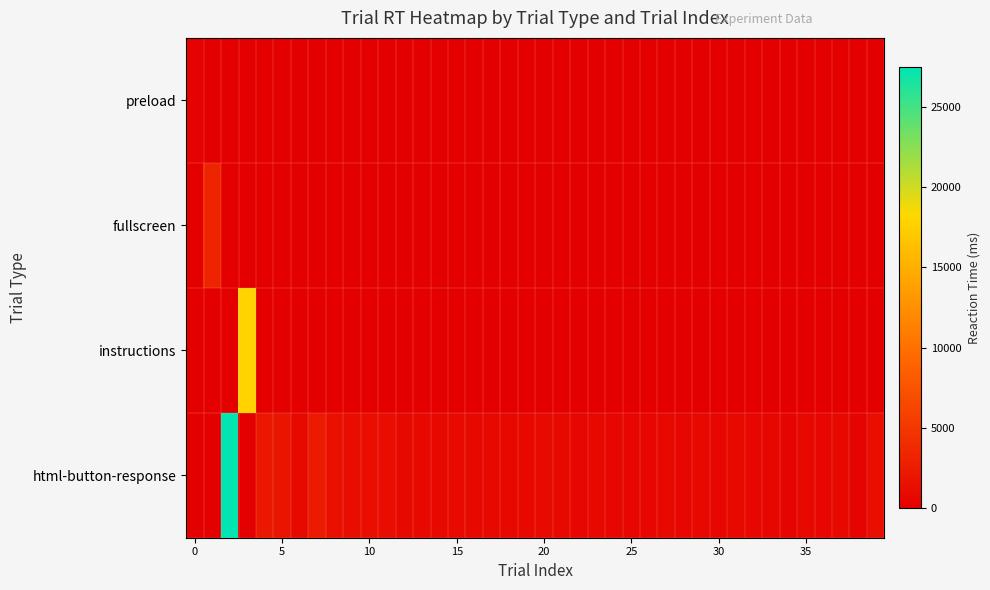

Reading left to right, transcribe all the data shown in this chart.

preload: 269	0	0	0	0	0	0	0	0	0	0	0	0	0	0	0	0	0	0	0	0	0	0	0	0	0	0	0	0	0	0	0	0	0	0	0	0	0	0	0
fullscreen: 0	3252	0	0	0	0	0	0	0	0	0	0	0	0	0	0	0	0	0	0	0	0	0	0	0	0	0	0	0	0	0	0	0	0	0	0	0	0	0	0
instructions: 0	0	0	17771	0	0	0	0	0	0	0	0	0	0	0	0	0	0	0	0	0	0	0	0	0	0	0	0	0	0	0	0	0	0	0	0	0	0	0	0
html-button-response: 0	0	27462	0	2160	1998	847	2456	1541	1254	1357	1253	847	922	810	1061	820	849	853	775	1009	833	699	795	685	671	580	751	662	802	553	775	588	670	449	752	544	840	524	1318